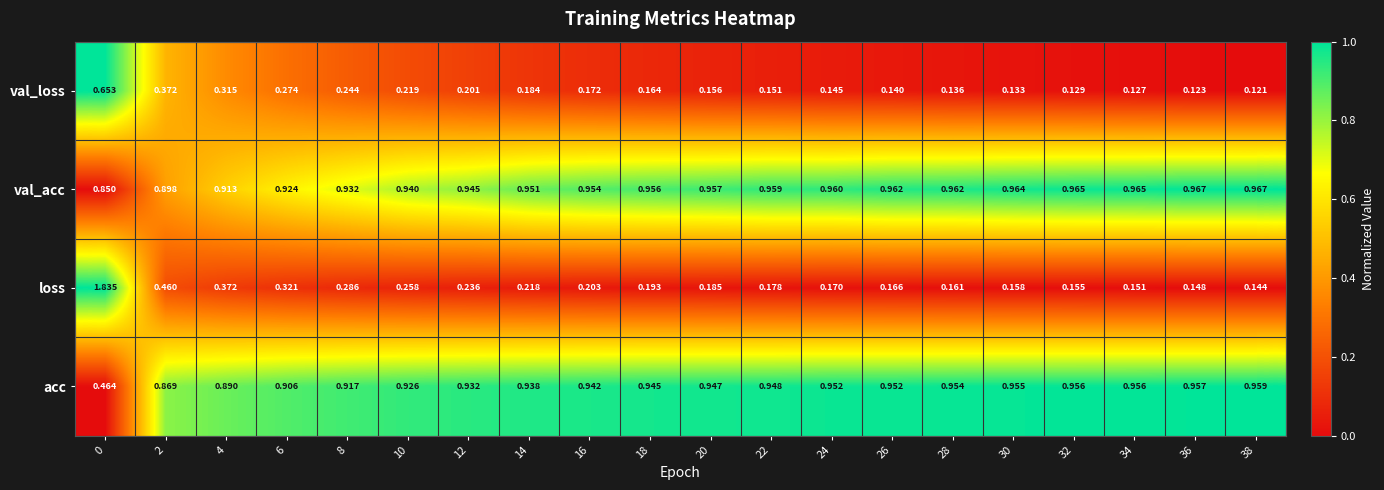

What is the total value across all series at 16?

2.3